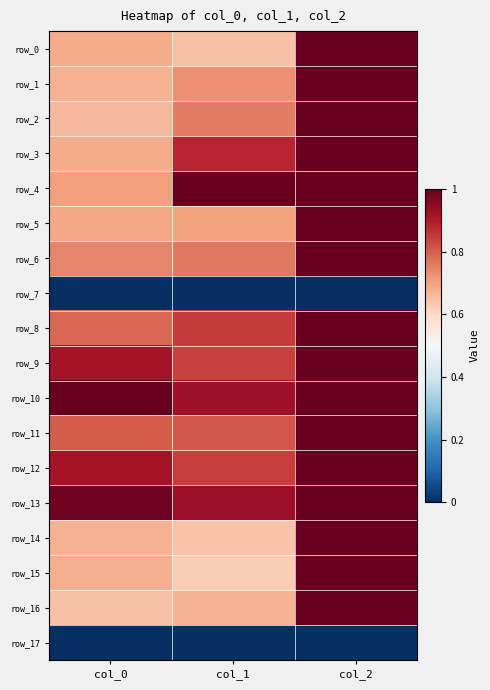

Rank the categories by row_5 value from lowest to highest.

col_0, col_1, col_2